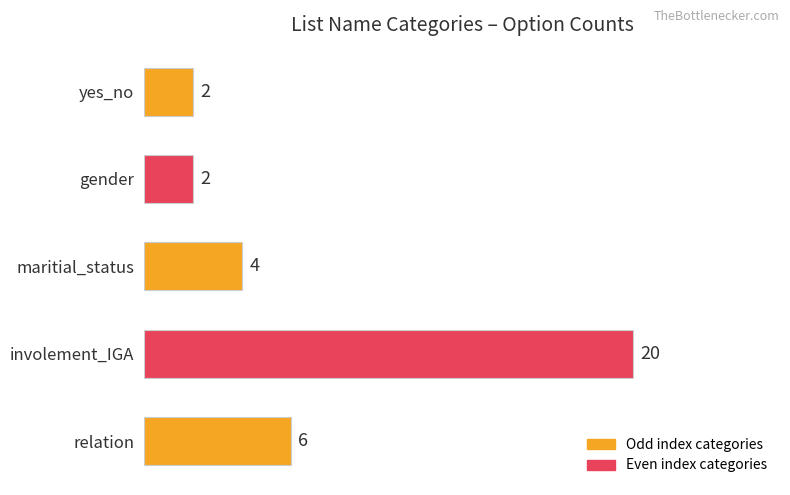

Reading top to bottom, list all the values displayed in this chart.

2	2	4	20	6